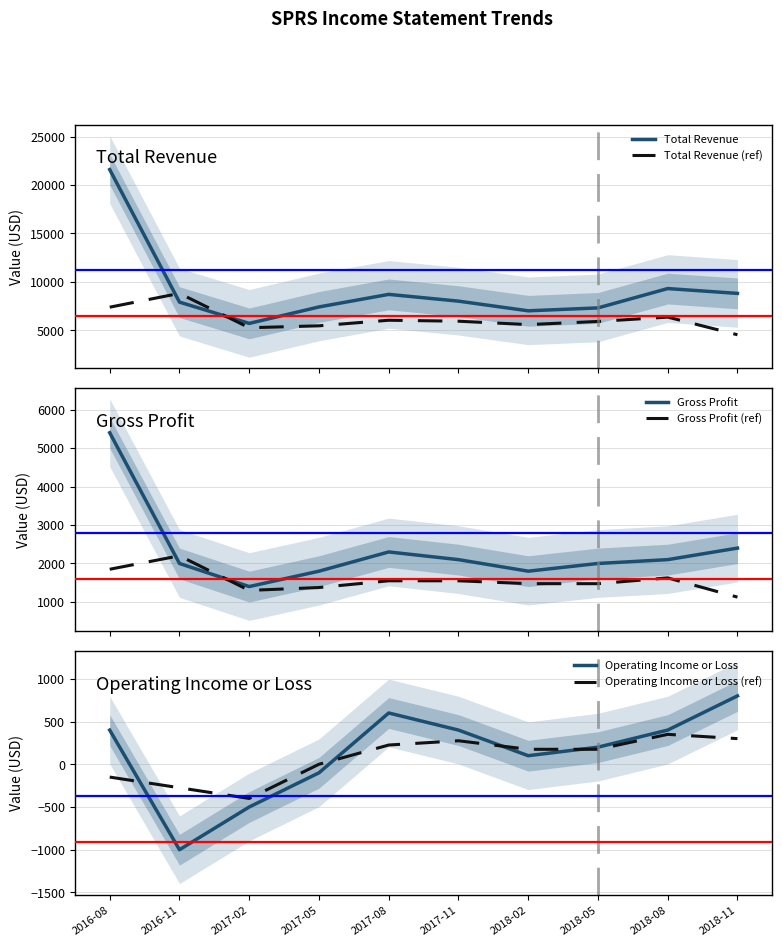

Does the chart display data point markers on the line(s)?

No